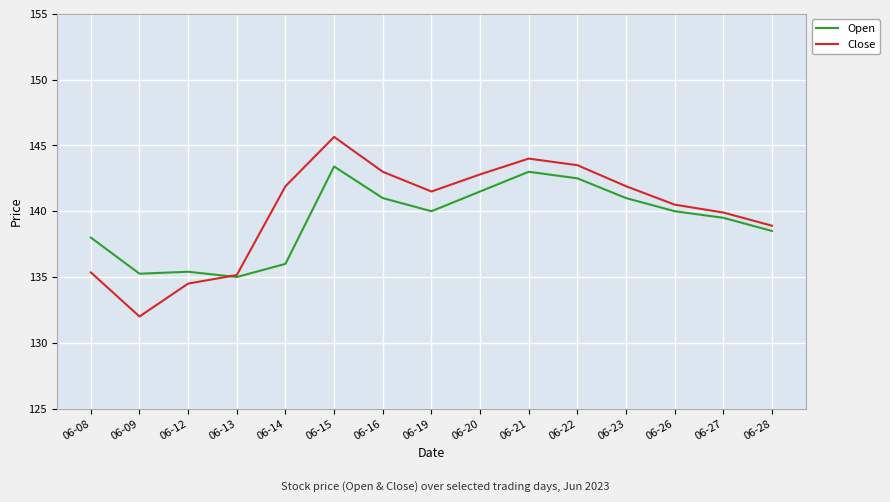

At which label is Close closest to 138?

06-28